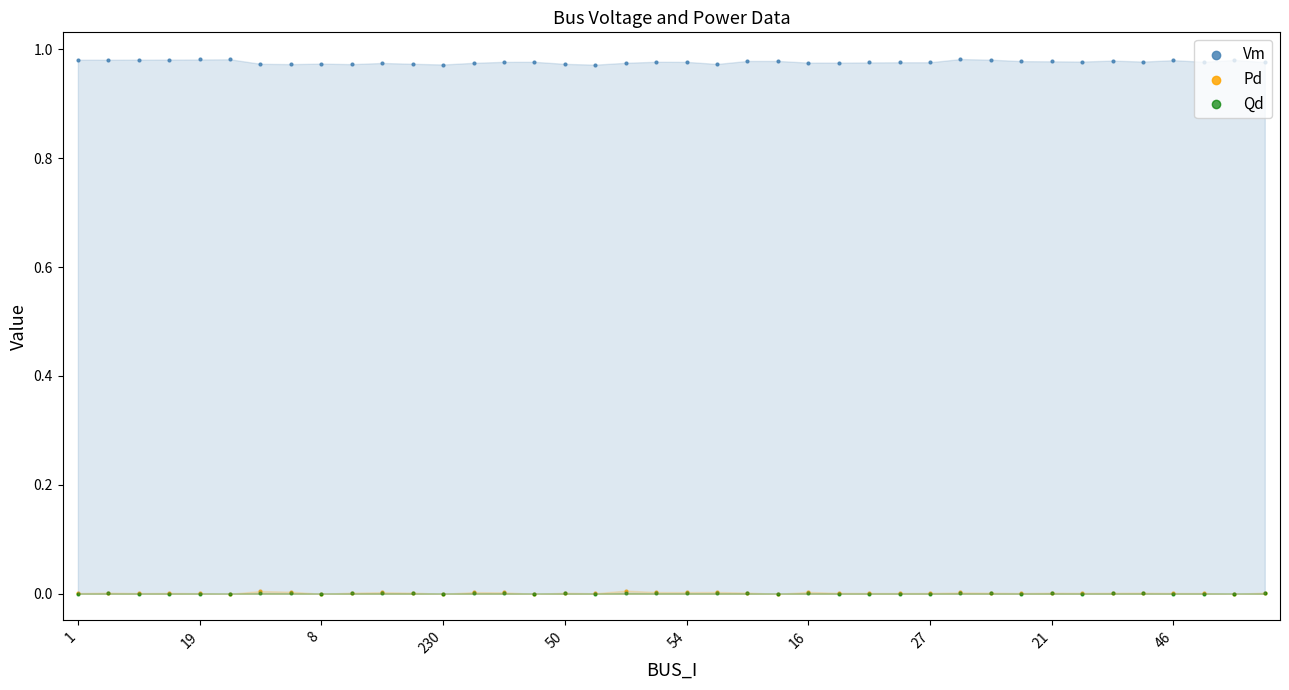

Which series reaches the maximum Y coordinate?

Vm